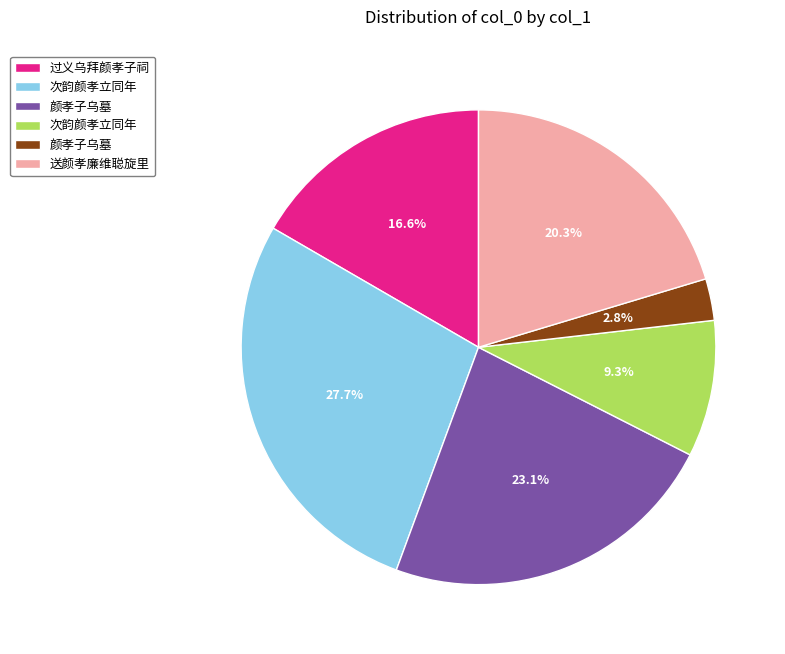

Is there a majority slice in this chart?

No